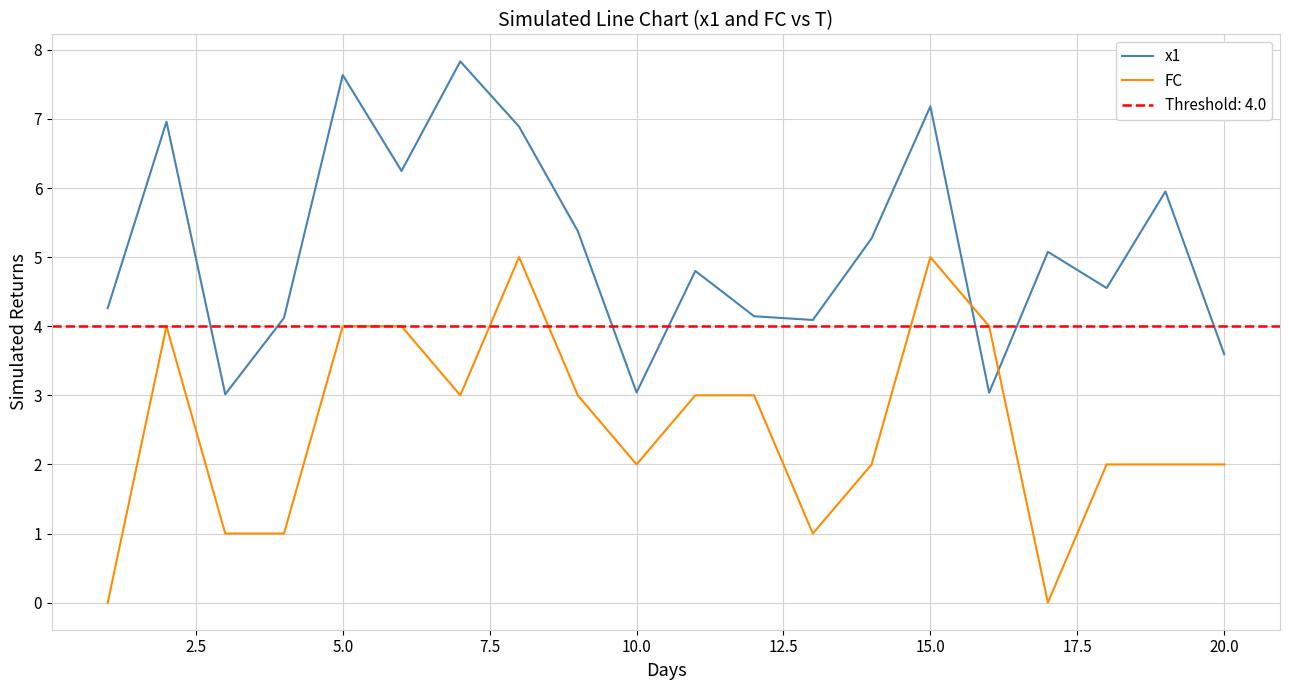

Rank the series by their maximum value, from lowest to highest.

FC, x1